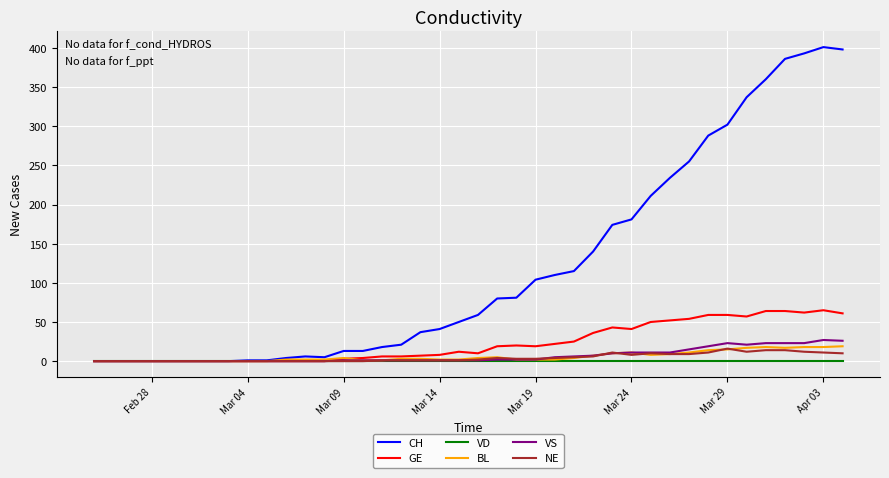

Is this an area chart (filled region under the line)?

No